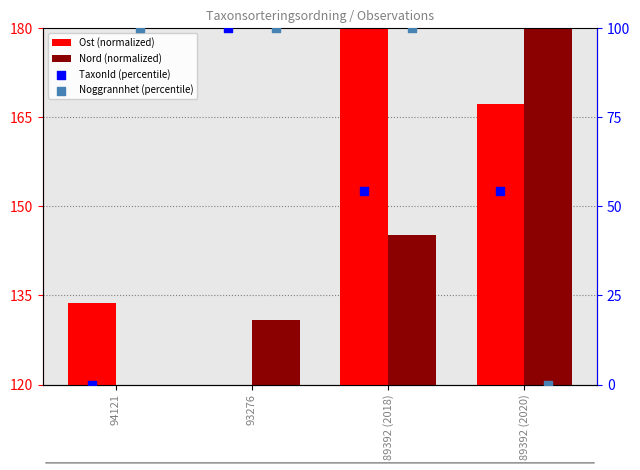

Which series reaches the minimum Y coordinate?

TaxonId (percentile)